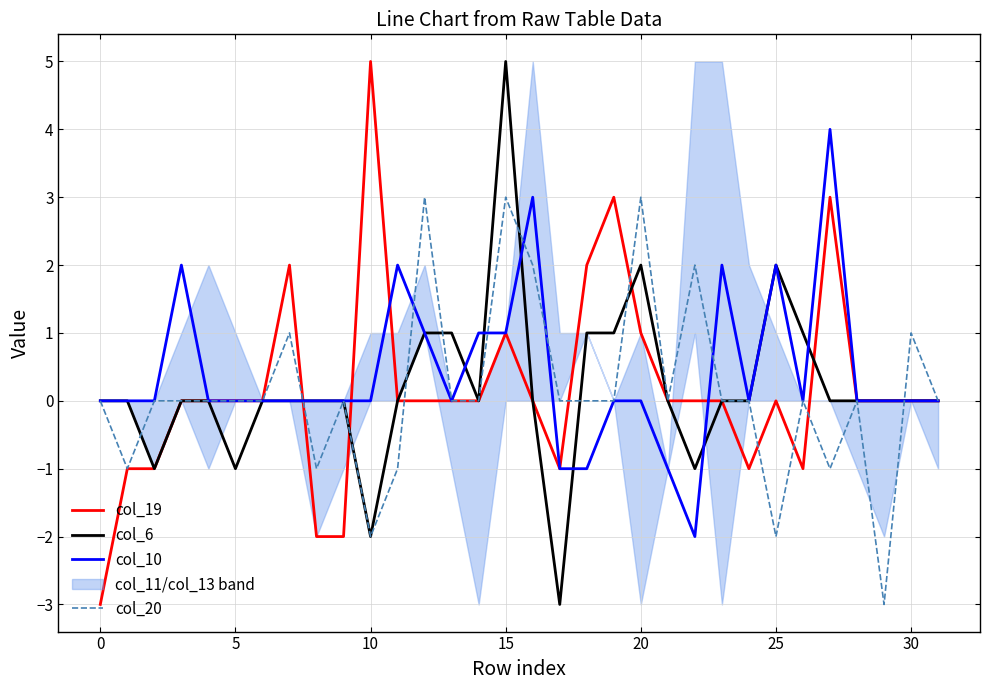

The value of col_19 at 5 is -3. True or false?

False